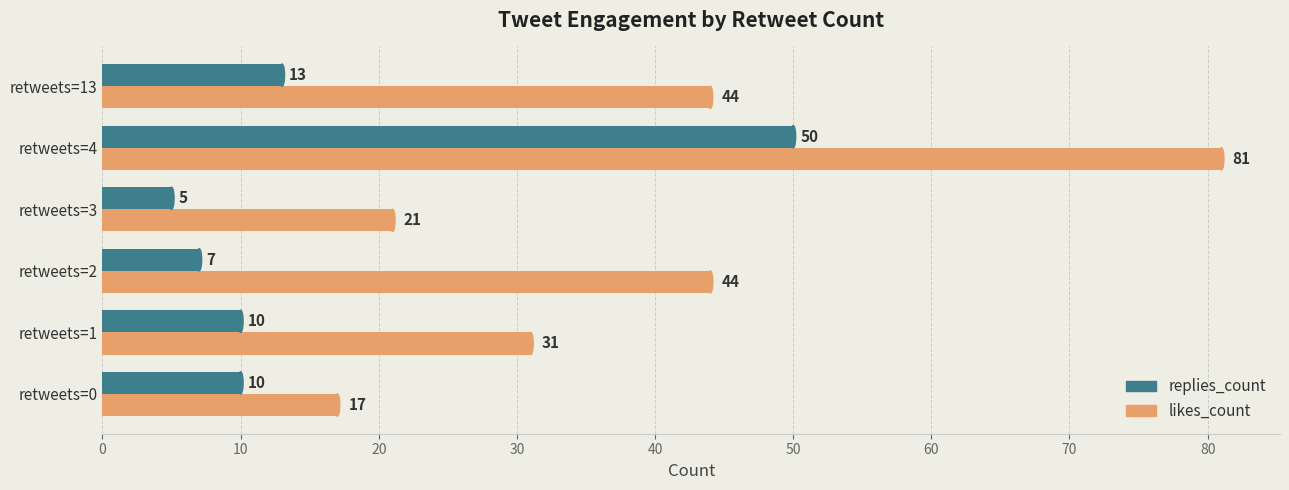

The value of likes_count at retweets=0 is 22. True or false?

False